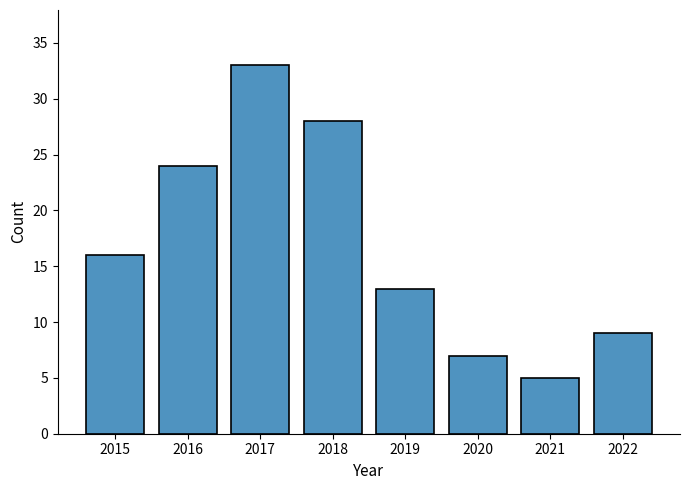

Which has a higher value, 2020 or 2019?

2019